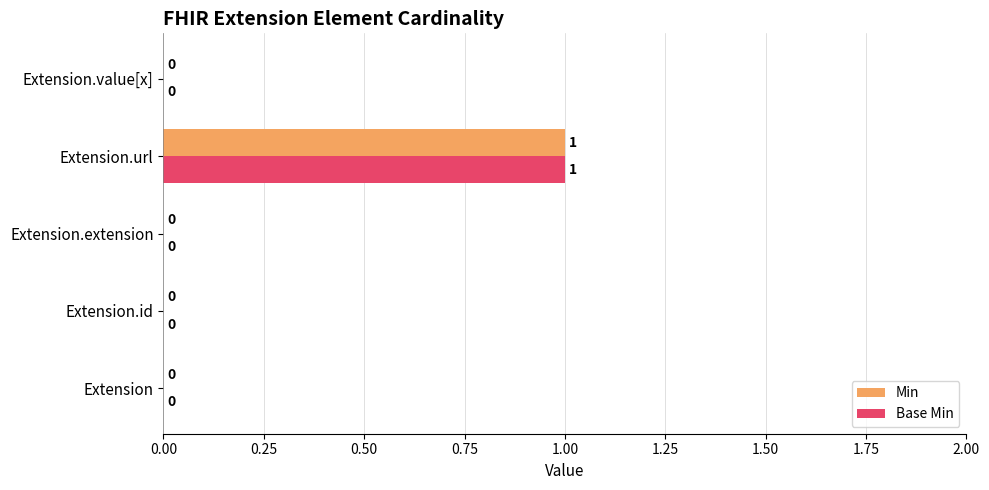

At which label does Base Min reach its peak?

Extension.url